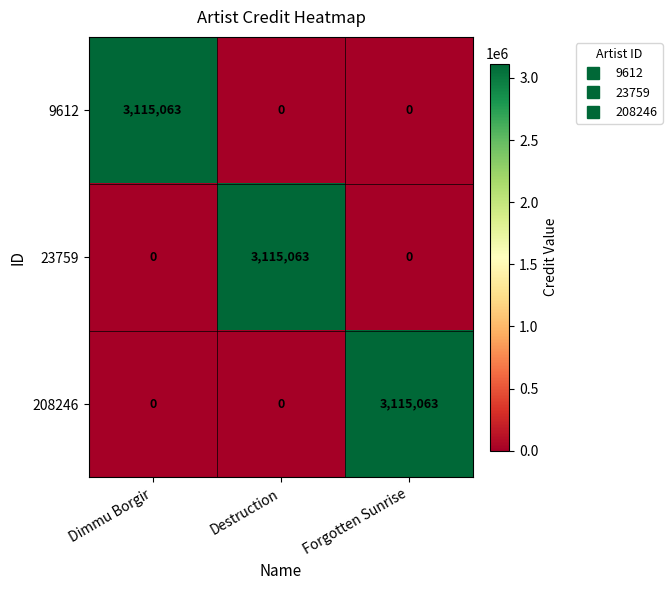

What is the spread (max minus min) of values at Forgotten Sunrise?

3115063